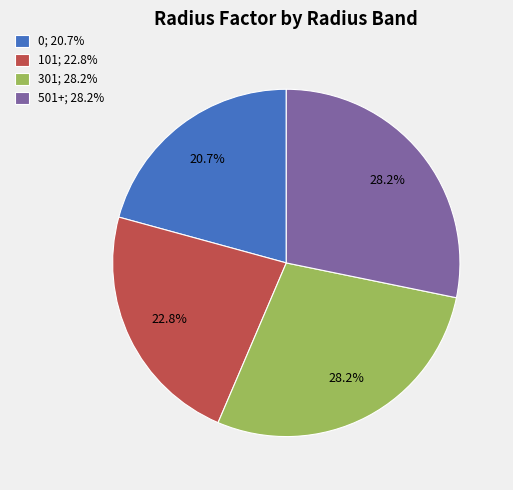

Approximately how many times larger is the value at 101; 22.8% compared to 301; 28.2%?

0.8